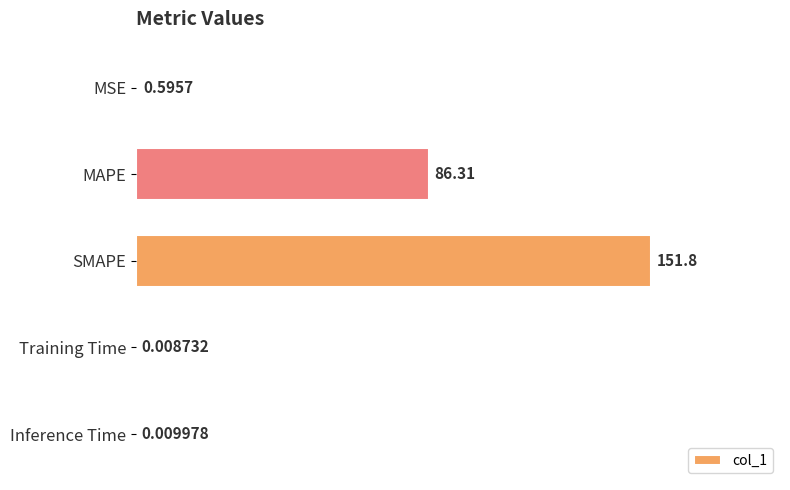

What is the sum of all values?

238.8